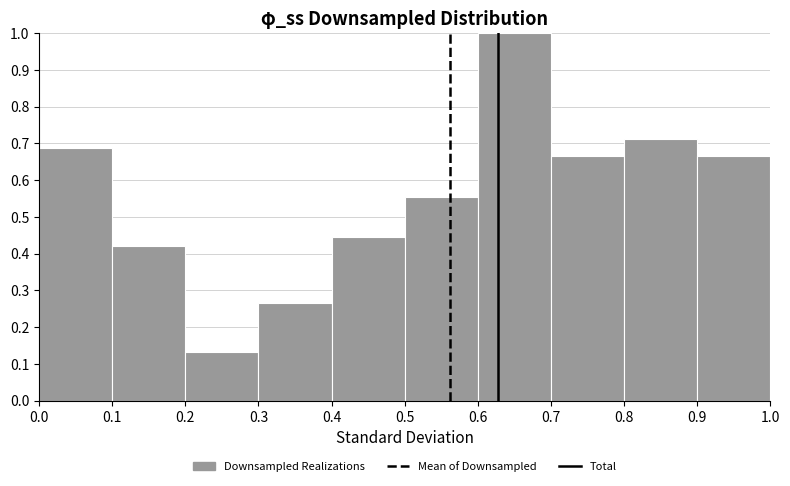

What is the height of the bar covering 0.5 to 0.6 on the x-axis? The values are not printed on the chart, so give them approximately, as read against the axis.

0.56